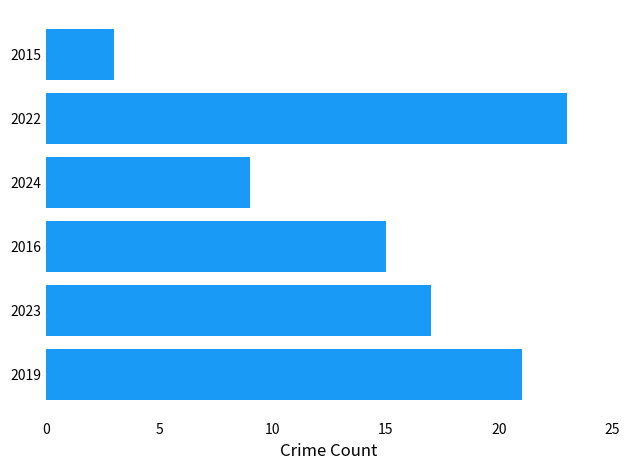

Is it true that the value at 2024 is 16?

False